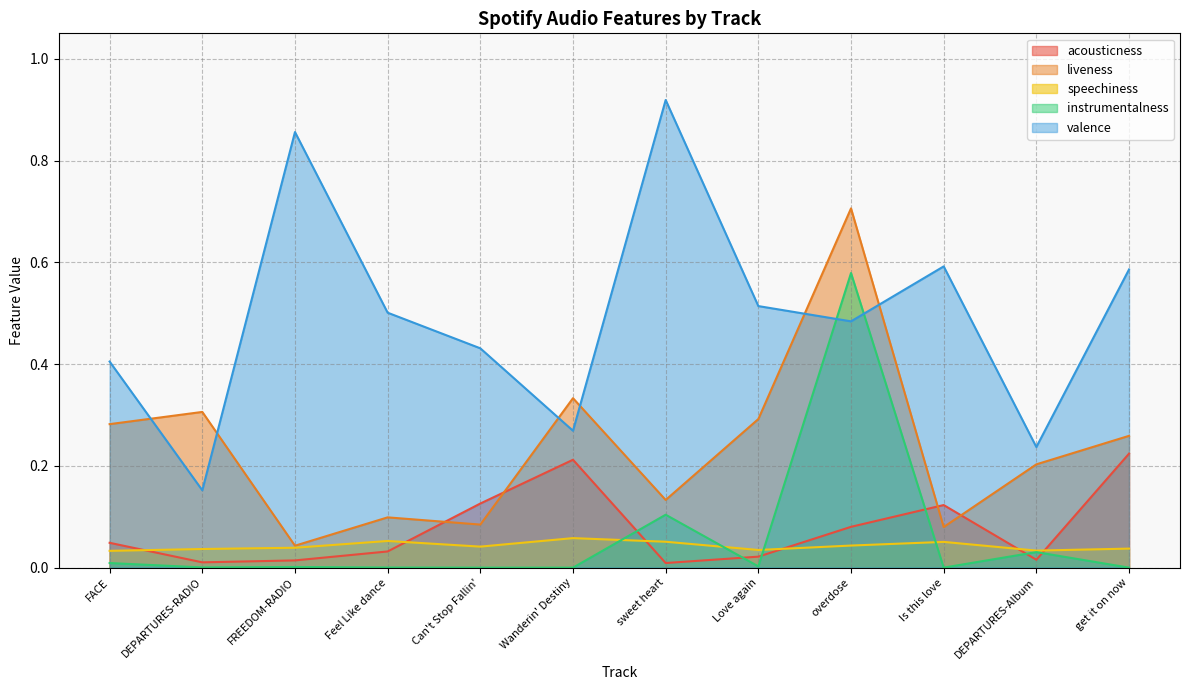

At how many categories does at least one series exceed 0?

12